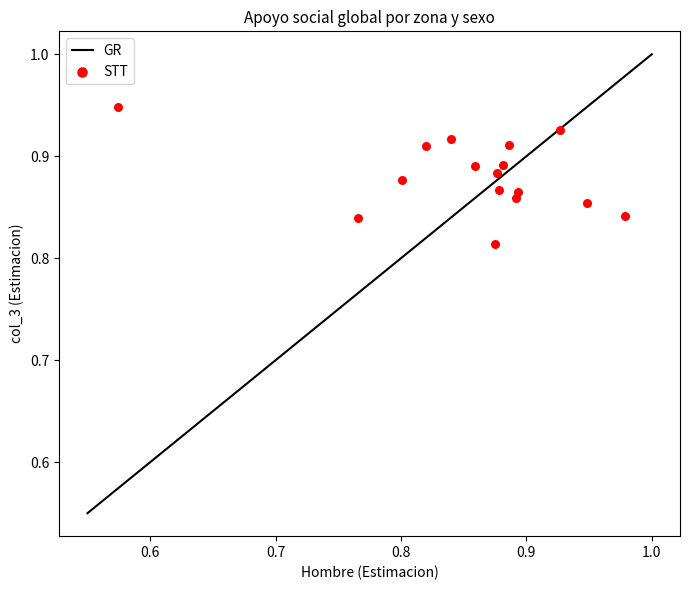

What is the range of X values (max minus min)?

0.4